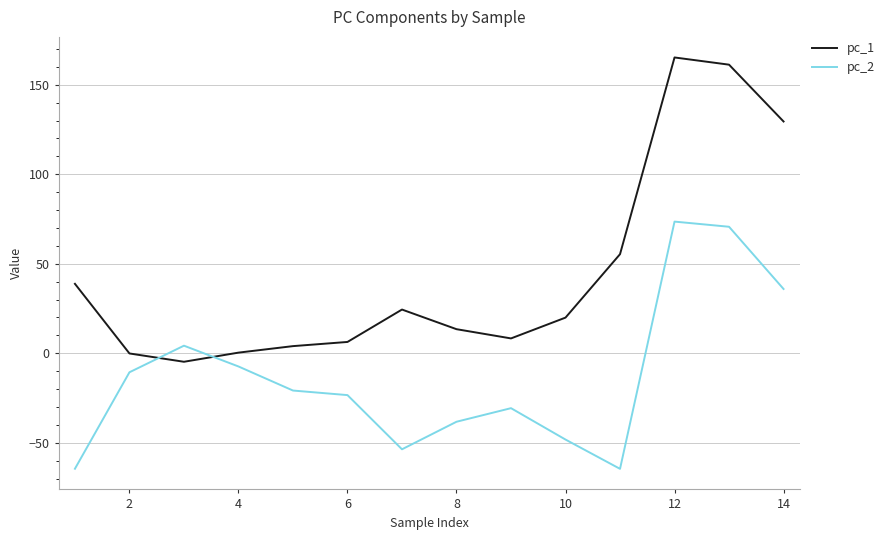

What is the maximum value for pc_1?

165.2